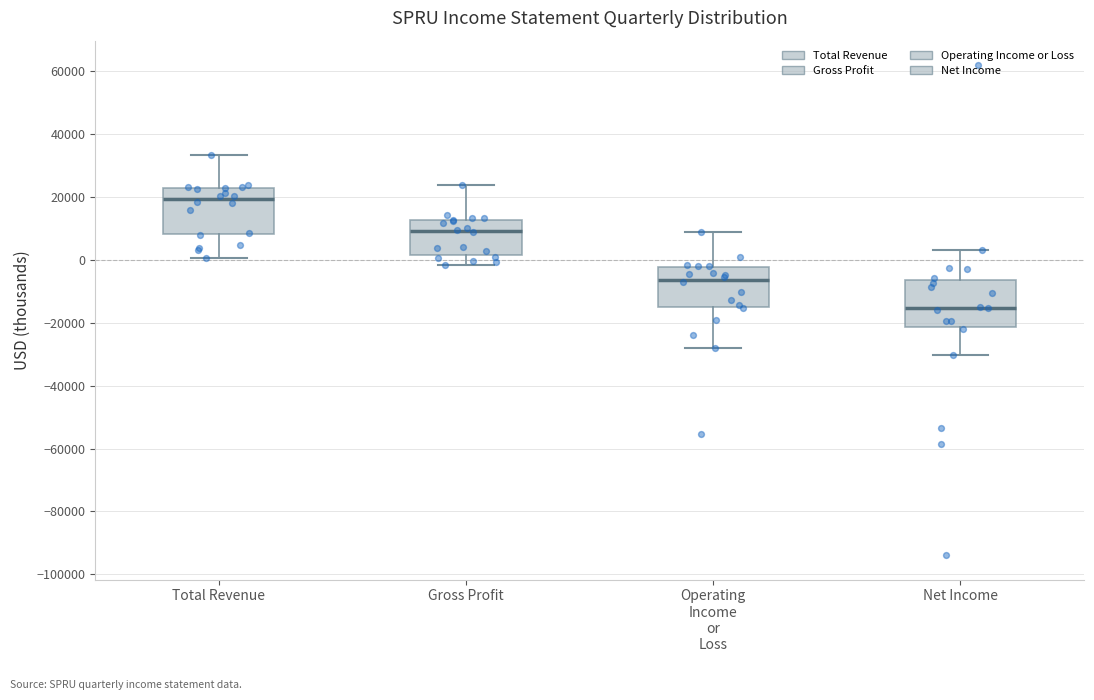

Reading left to right, transcribe this box plot: for each box, give where its median line is, the range the box spans, and where its two whiskers end, as read against the y-axis. The values are not printed on the chart, so give them approximately, as read against the axis.

Total Revenue: median 20000, box 8000 to 22000, whiskers 0 to 34000
Gross Profit: median 10000, box 2000 to 12000, whiskers -2000 to 24000
Operating Income or Loss: median -6000, box -16000 to -2000, whiskers -28000 to 8000
Net Income: median -16000, box -22000 to -6000, whiskers -30000 to 4000